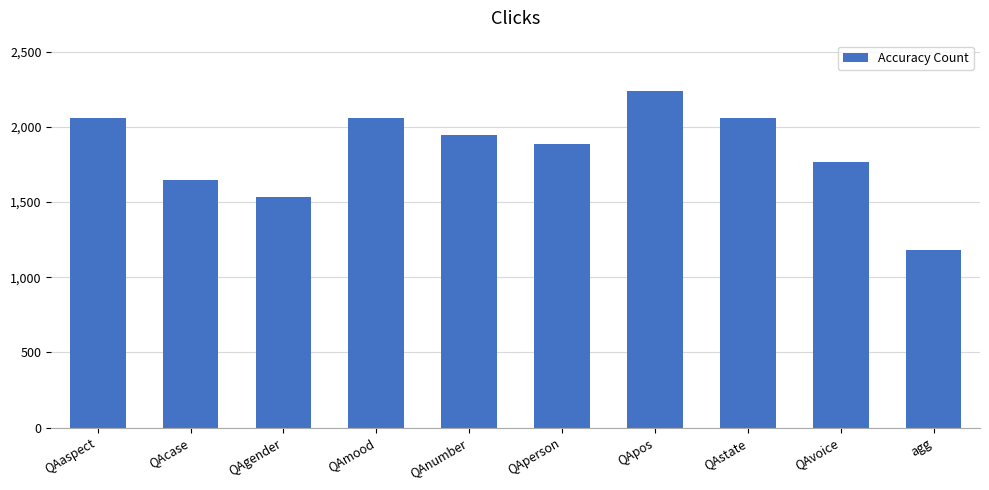

Reading left to right, extract all data points from this chart.

2061	1649	1531	2061	1944	1885	2238	2061	1767	1178